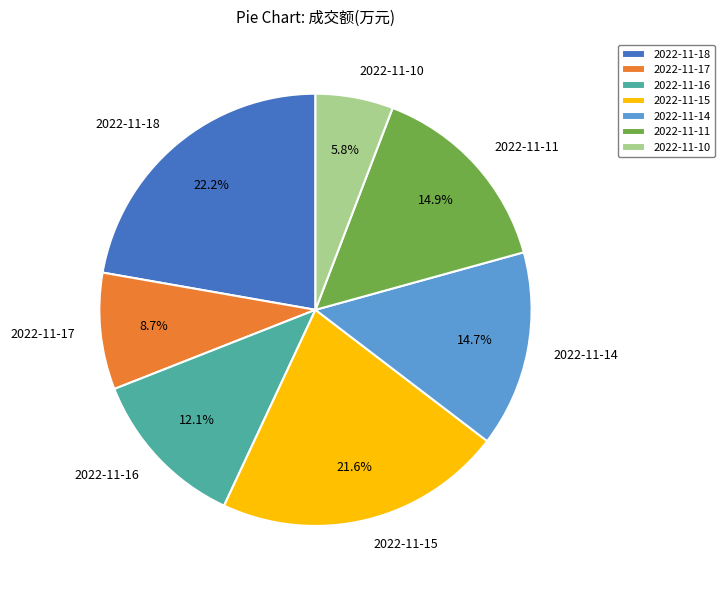

To the nearest percent, what percentage of the pie is 2022-11-11?

15%